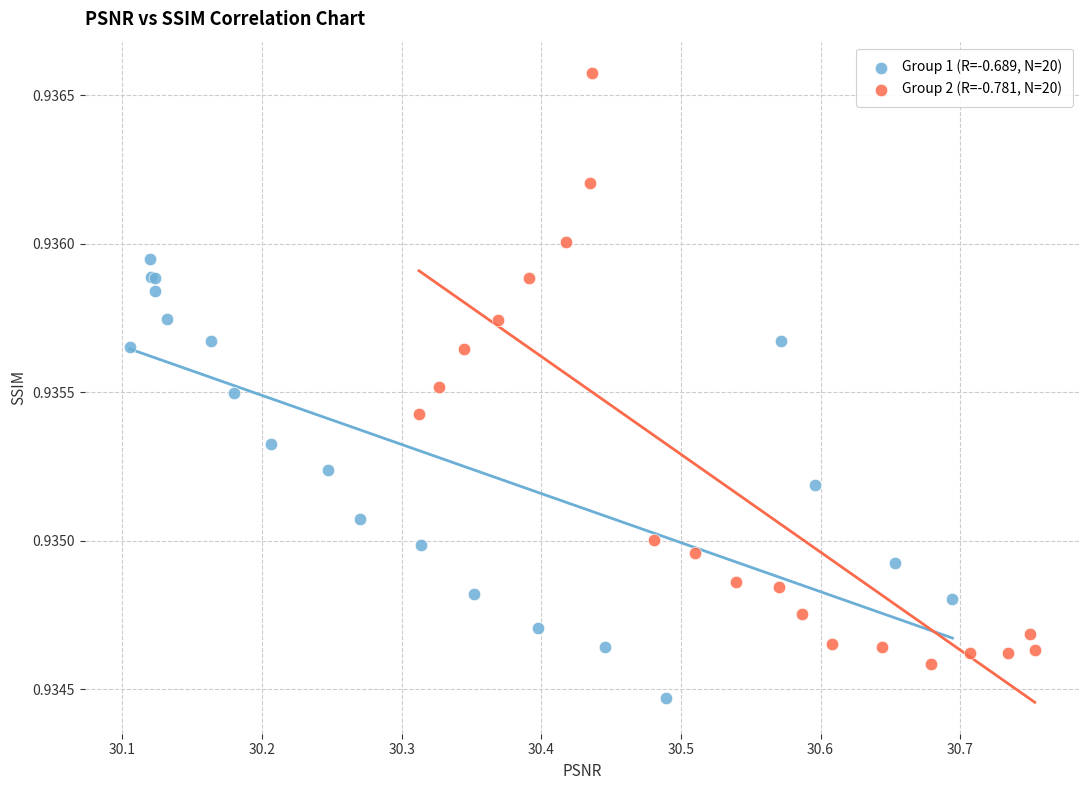

Which series contains the lowest Y value?

Group 1 (R=-0.689, N=20)